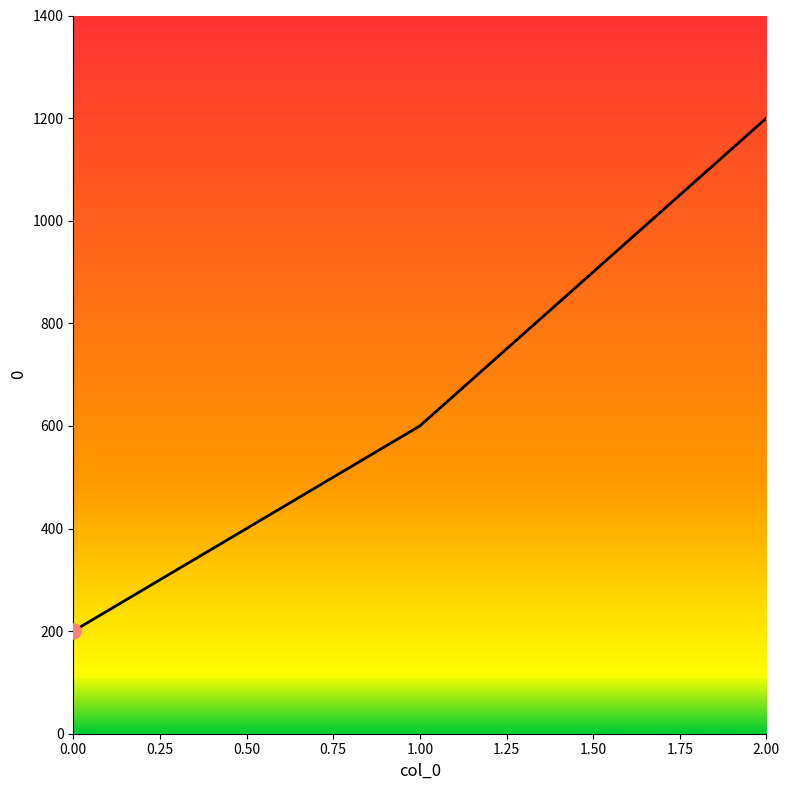

Approximately how many times larger is the value at 0.00 compared to 1.00?

0.3